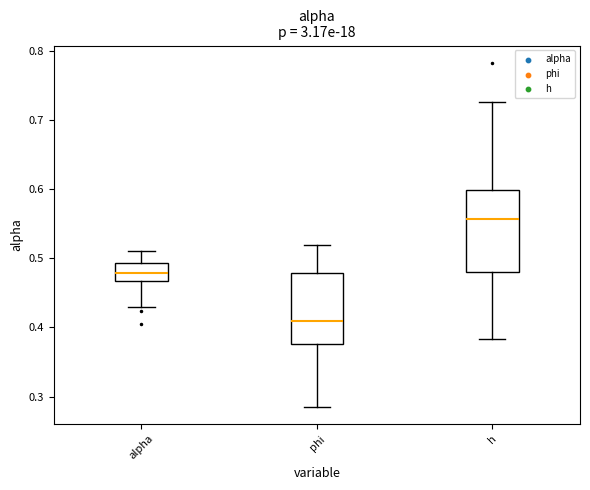

Reading left to right, transcribe this box plot: for each box, give where its median line is, the range the box spans, and where its two whiskers end, as read against the y-axis. The values are not printed on the chart, so give them approximately, as read against the axis.

alpha: median 0.48, box 0.47 to 0.49, whiskers 0.43 to 0.51
phi: median 0.41, box 0.38 to 0.48, whiskers 0.29 to 0.52
h: median 0.56, box 0.48 to 0.60, whiskers 0.38 to 0.73